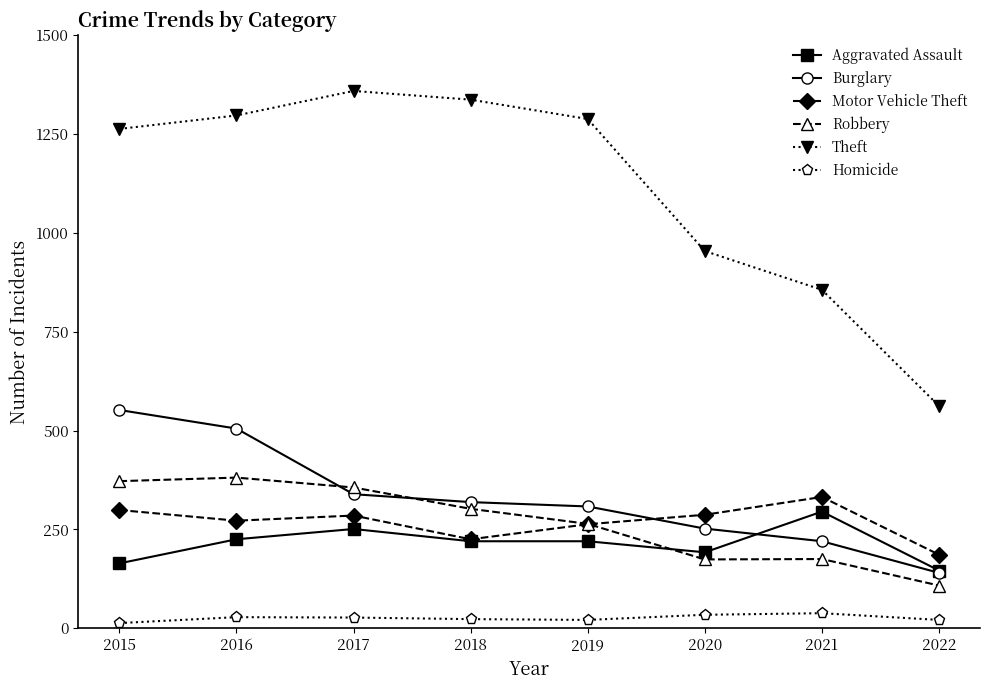

Is the value of Robbery at 2022 greater than the value of Aggravated Assault at 2019?

No